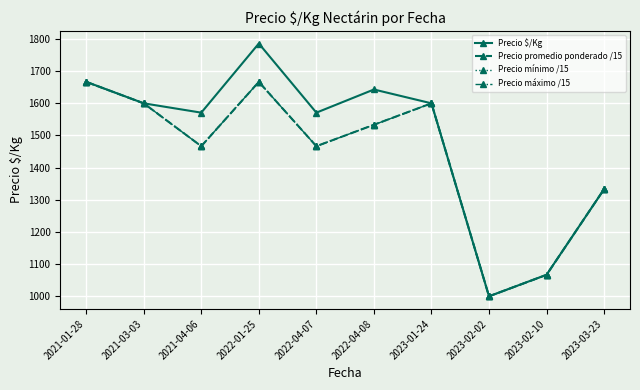

Which series has the largest total across all categories?

Precio $/Kg